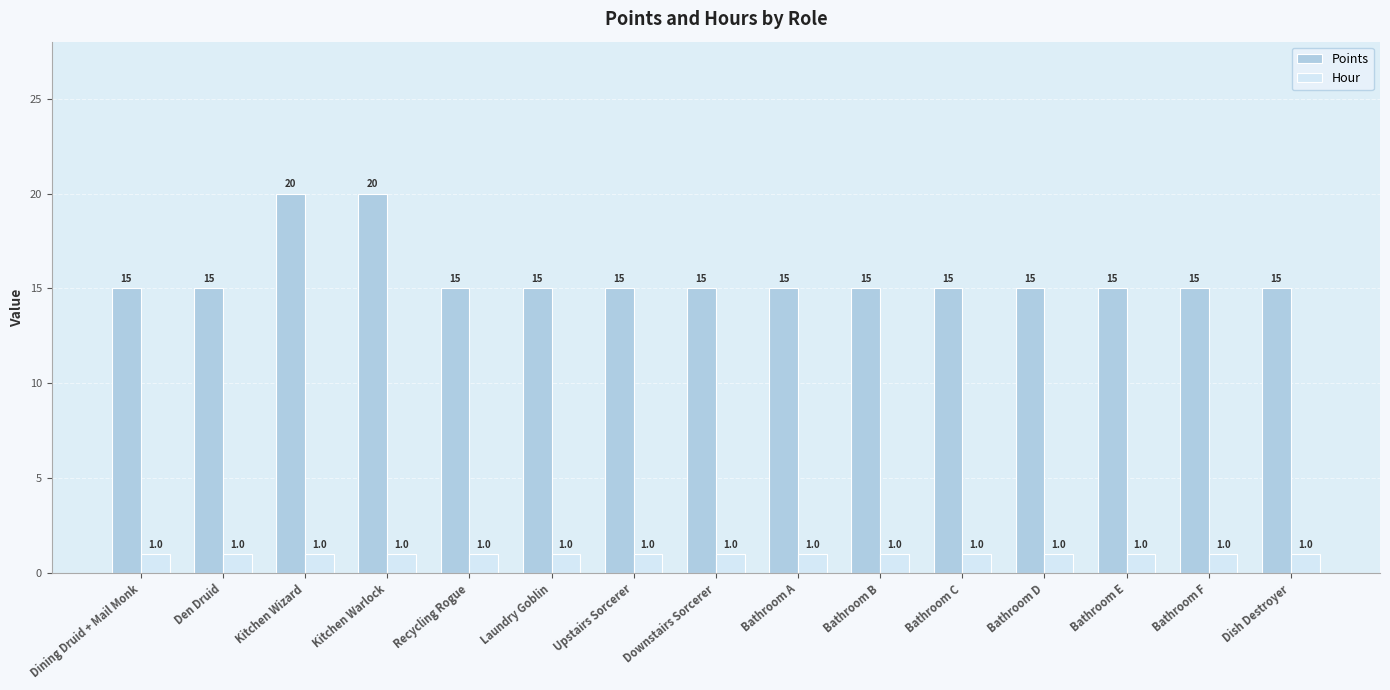

Are the bars horizontal?

No